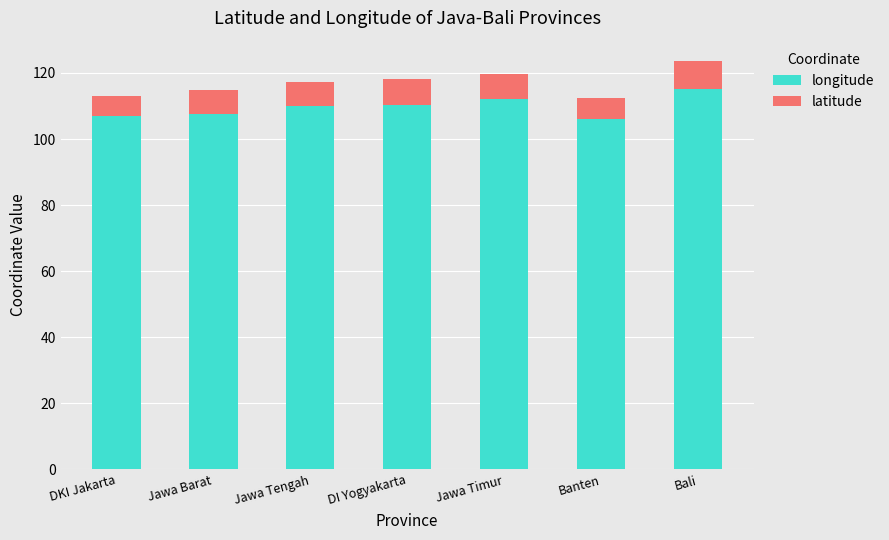

What is the highest value of the longitude series?

115.2